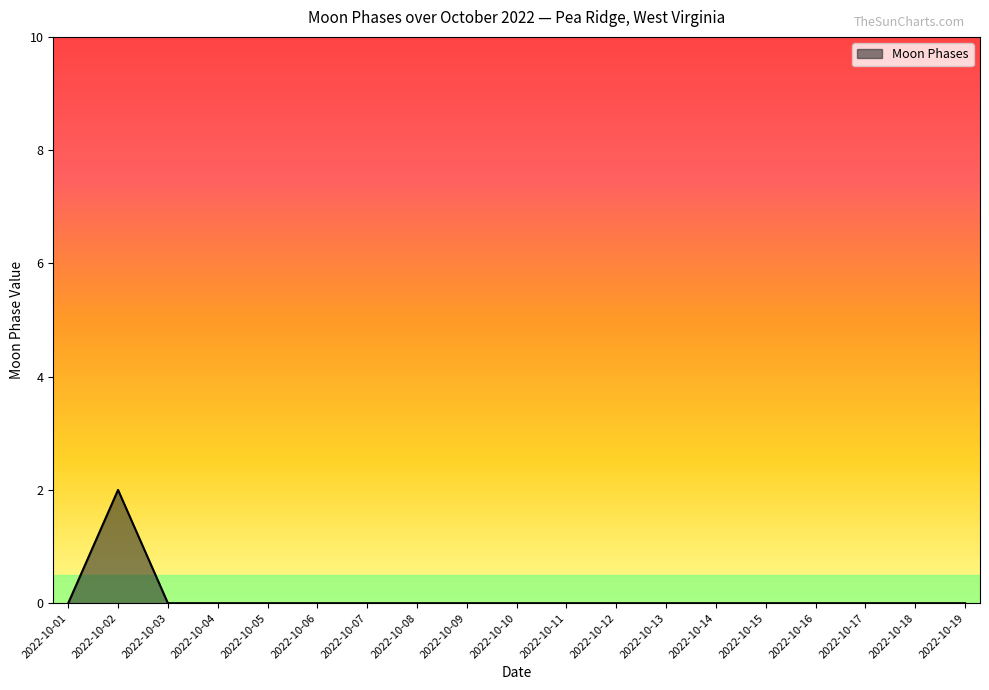

Reading left to right, list all the values displayed in this chart.

2022-10-01=0	2022-10-02=2	2022-10-03=0	2022-10-04=0	2022-10-05=0	2022-10-06=0	2022-10-07=0	2022-10-08=0	2022-10-09=0	2022-10-10=0	2022-10-11=0	2022-10-12=0	2022-10-13=0	2022-10-14=0	2022-10-15=0	2022-10-16=0	2022-10-17=0	2022-10-18=0	2022-10-19=0